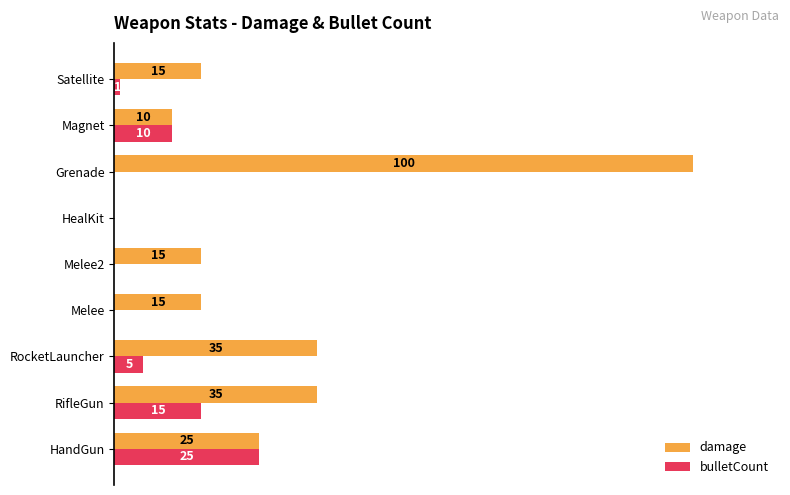

Which label corresponds to the largest value in the chart?

Grenade